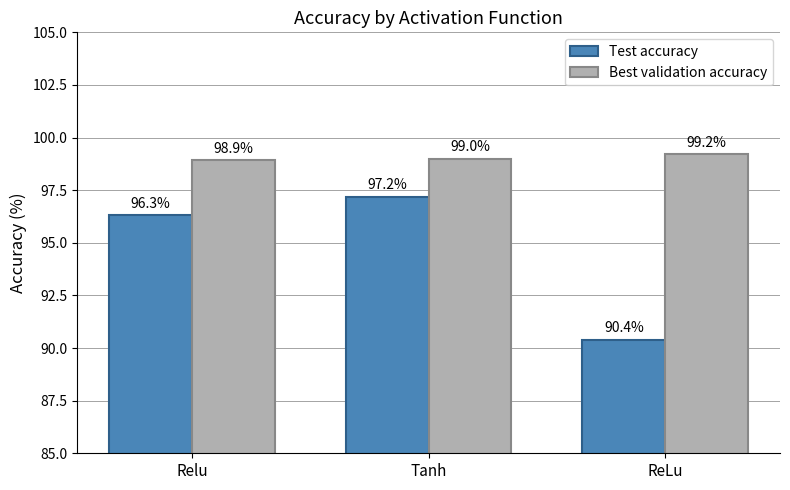

What are all the series names shown in the legend?

Test accuracy, Best validation accuracy